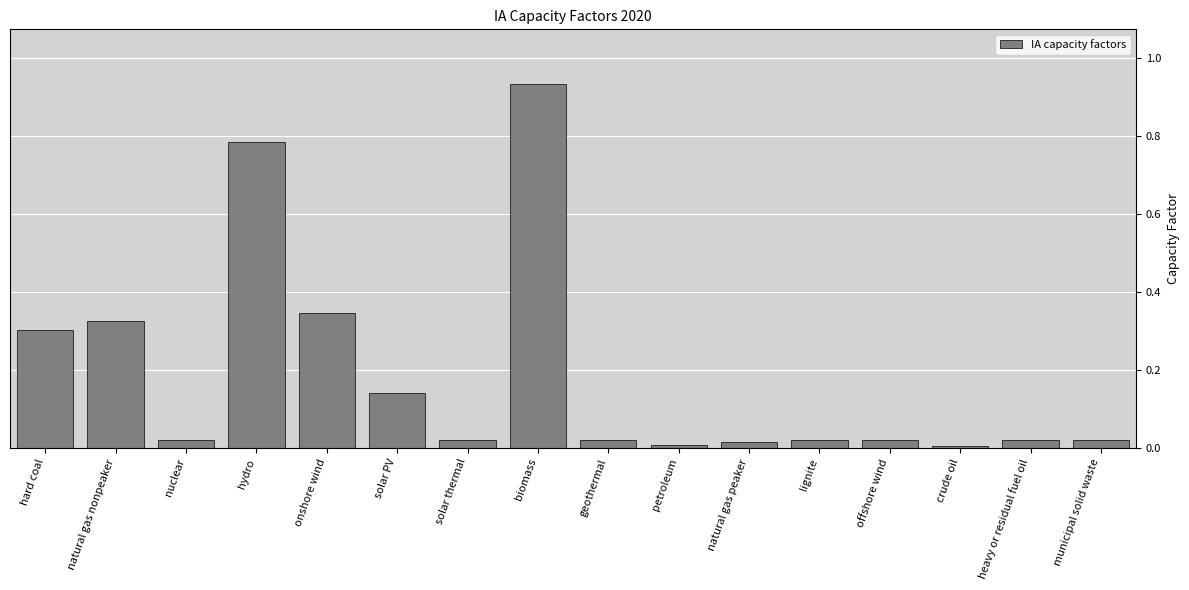

The value at heavy or residual fuel oil is 0.0. True or false?

True